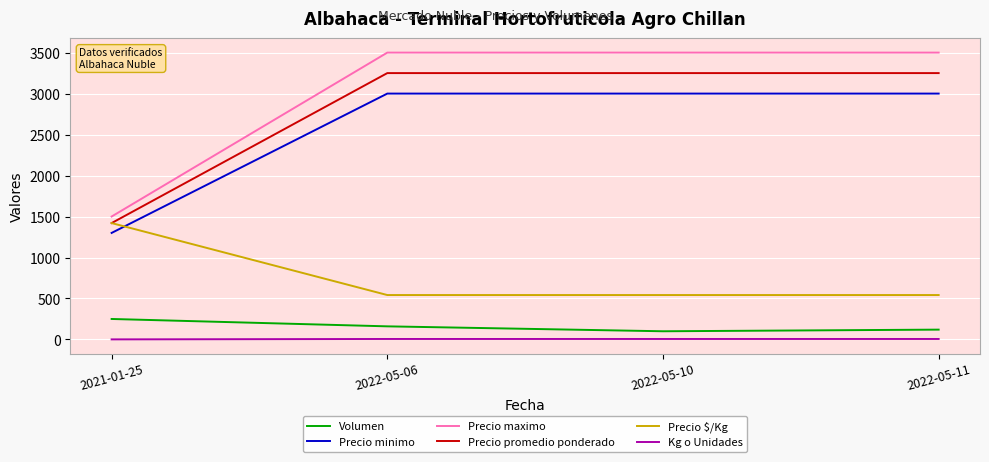

Between which two adjacent categories do Precio minimo and Precio $/Kg first intersect?

2021-01-25 and 2022-05-06